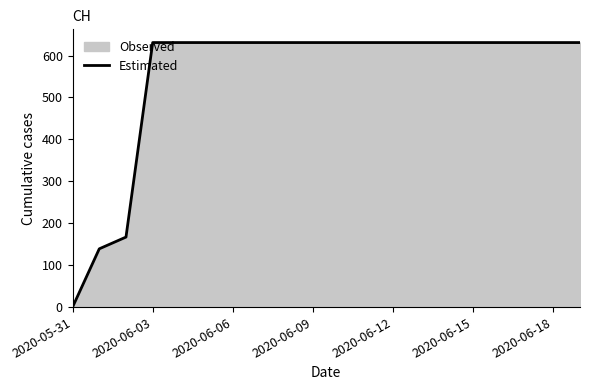

What is the maximum value shown in the chart?

631